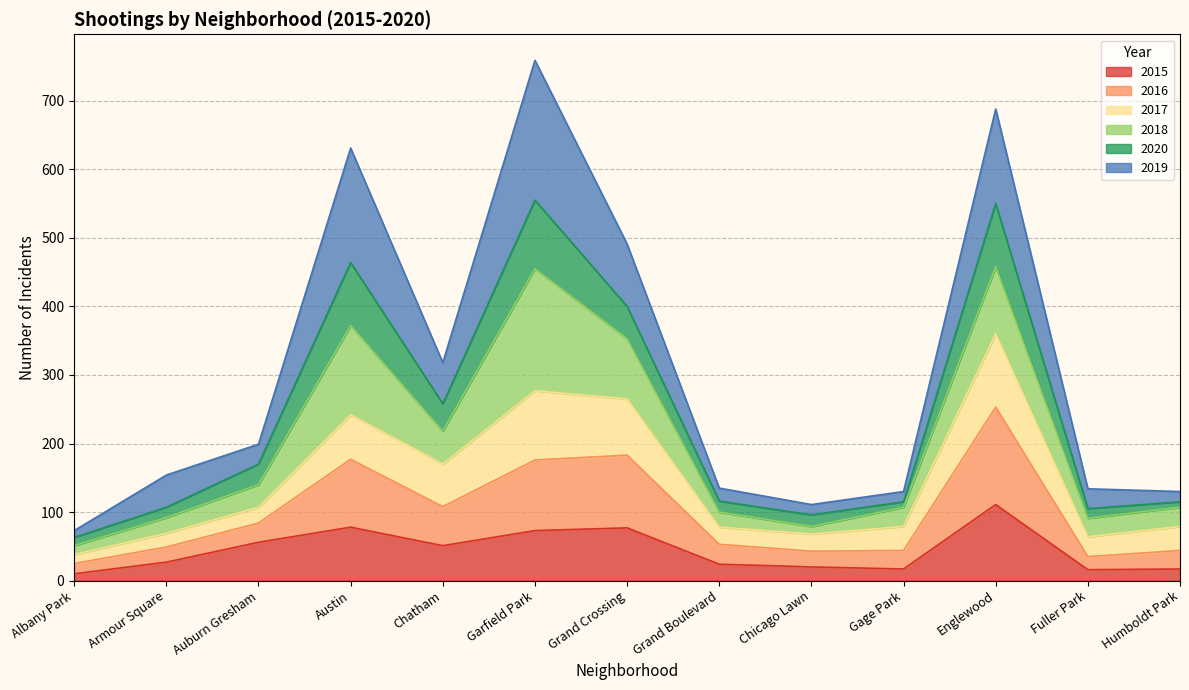

What is the total value across all series at Austin?

631